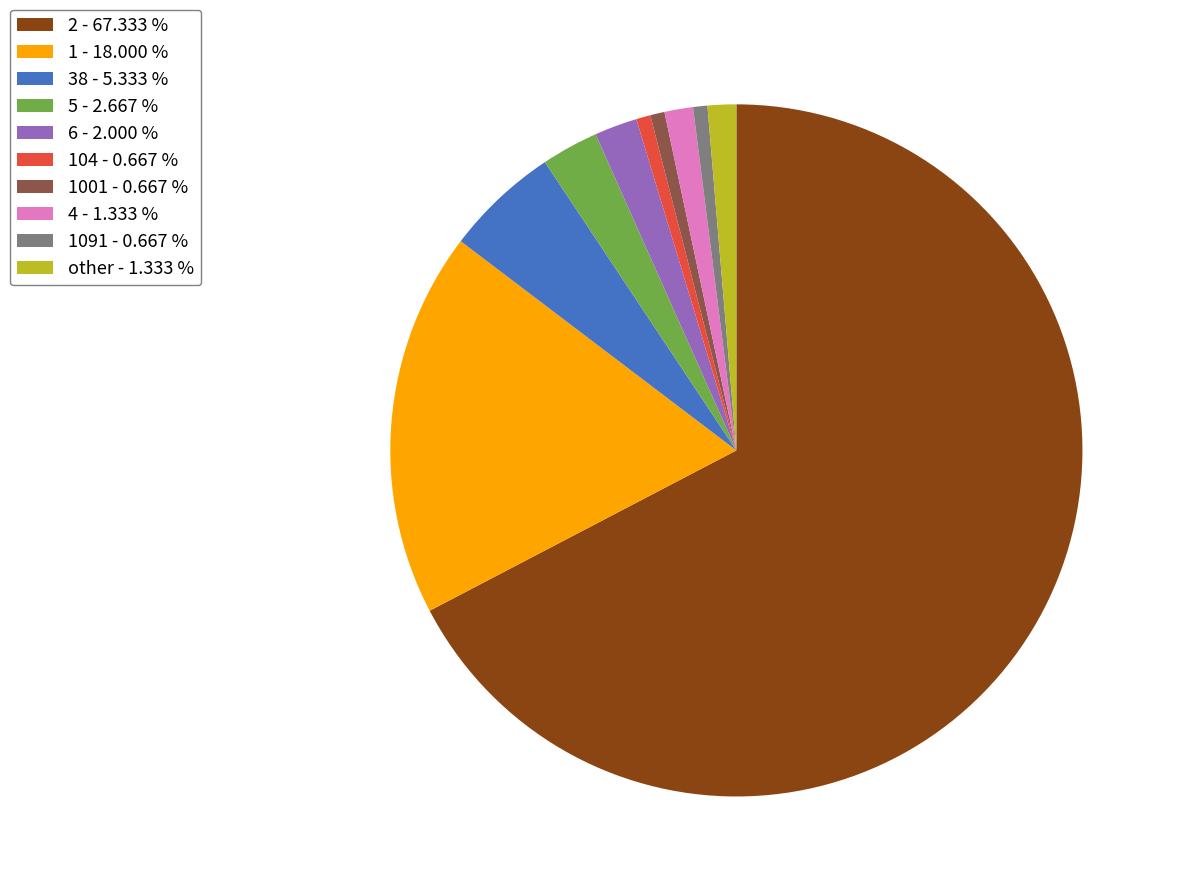

Combined, do 1 - 18.000 % and 1001 - 0.667 % account for over 50%?

No